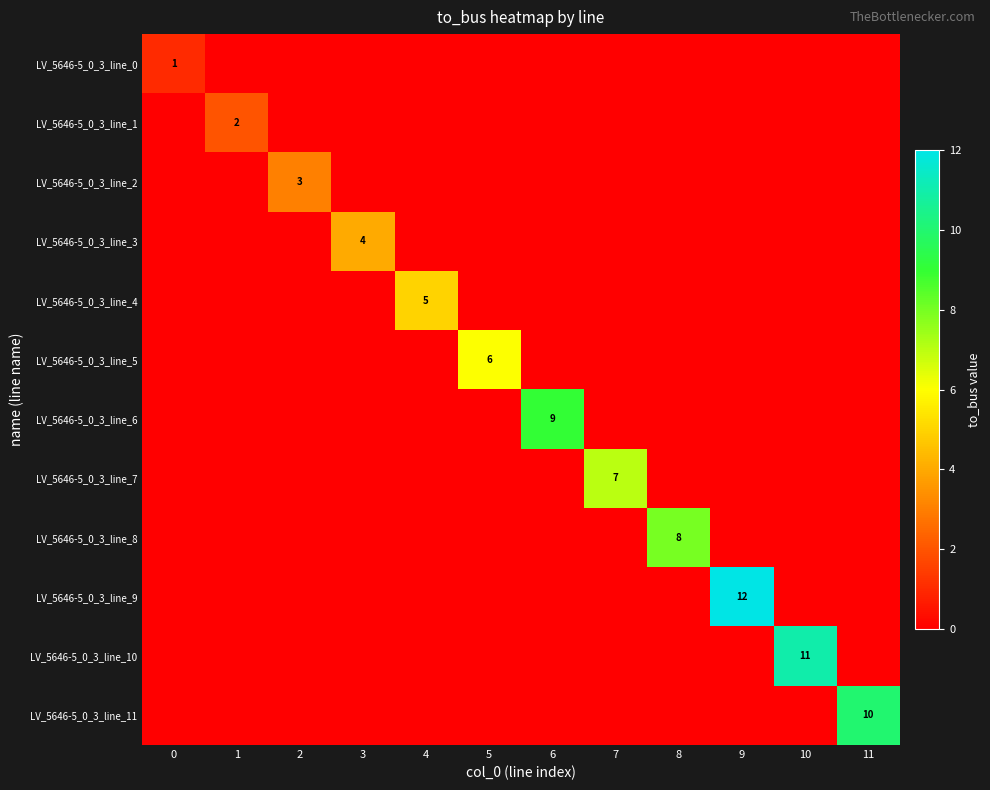

True or false: LV_5646-5_0_3_line_3 has a value of 4 at 3.

True